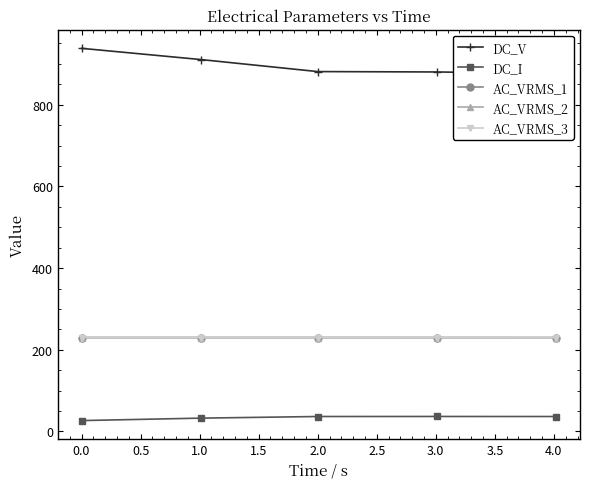

What is the difference between the maximum and second lowest values in the DC_I series?

4.1